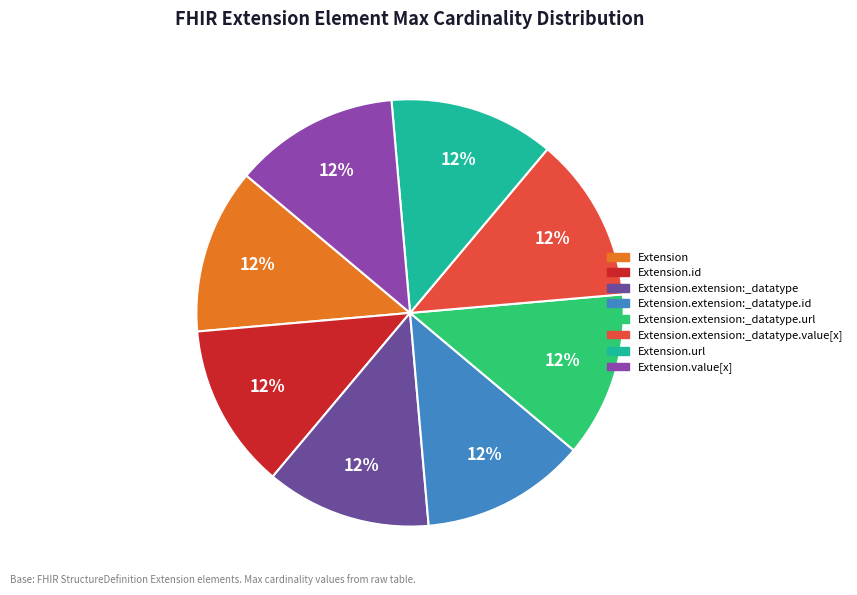

What is the ratio of the value at Extension.extension:_datatype.value[x] to the value at Extension?

1.0